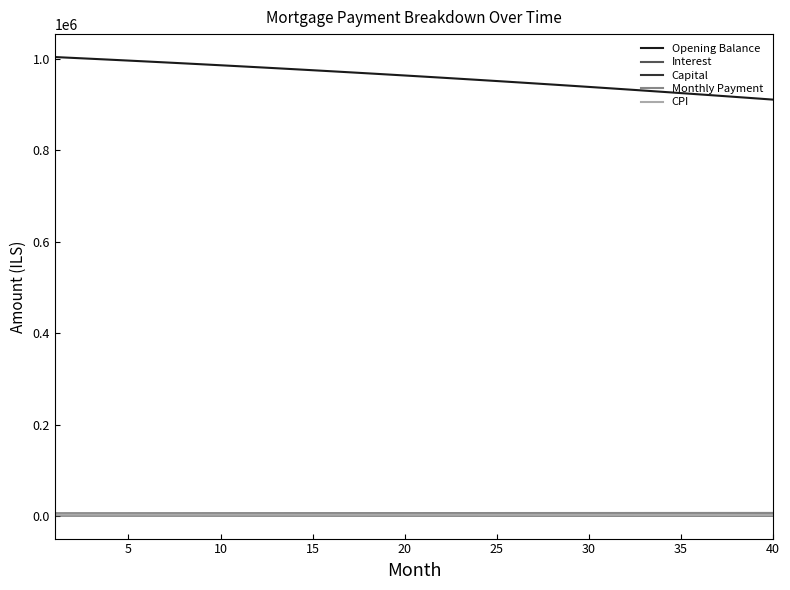

How many values in the CPI series are below 3191?

20